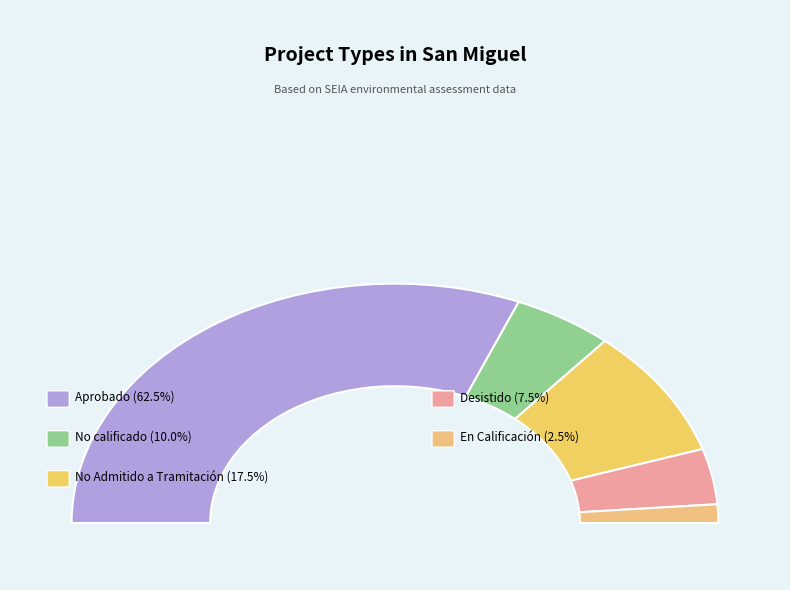

Does DIA account for over 50% of the chart?

Yes